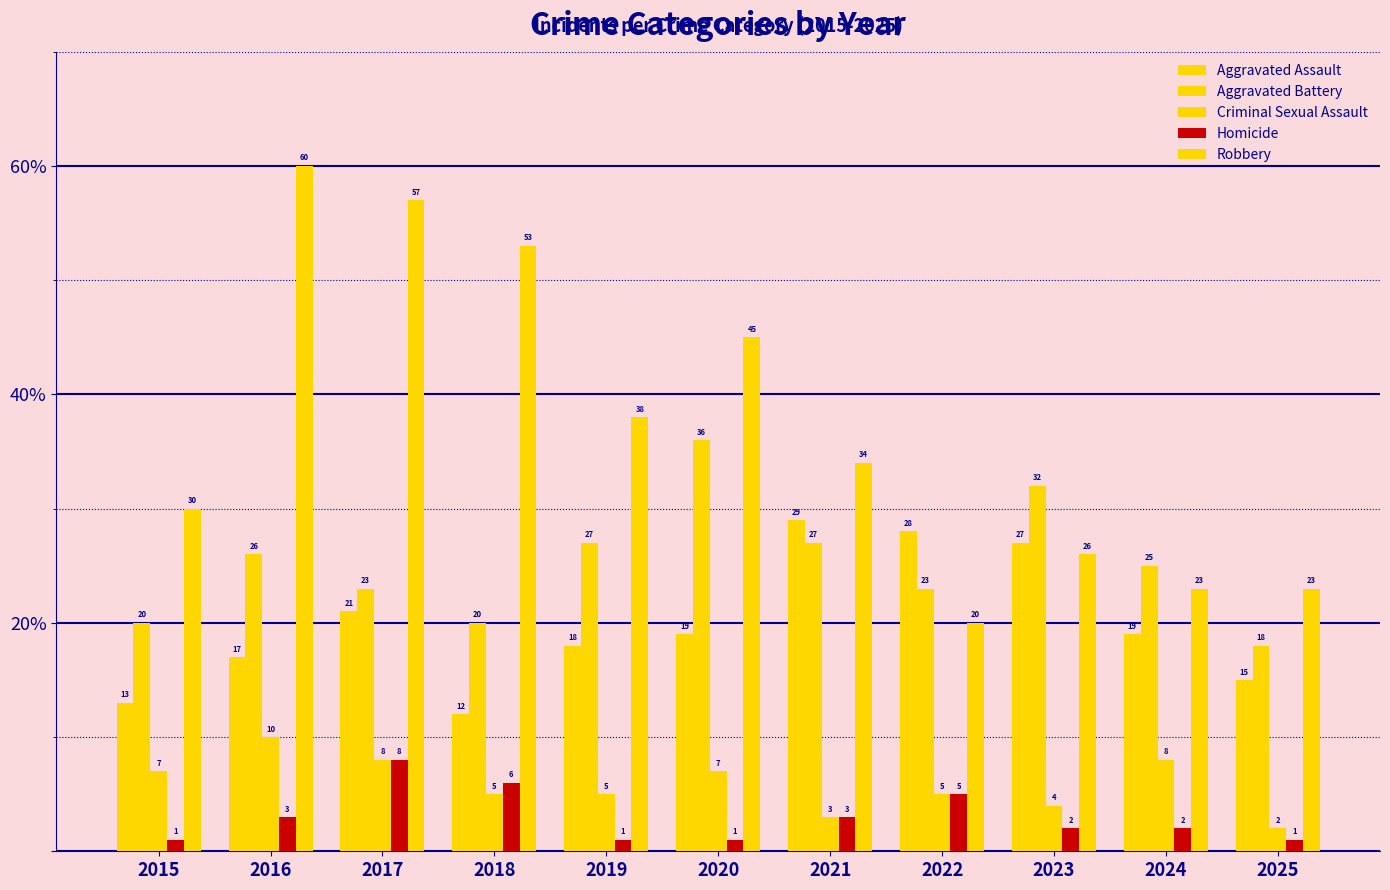

What is the value of the Aggravated Battery bar at the 2nd from the left?

26